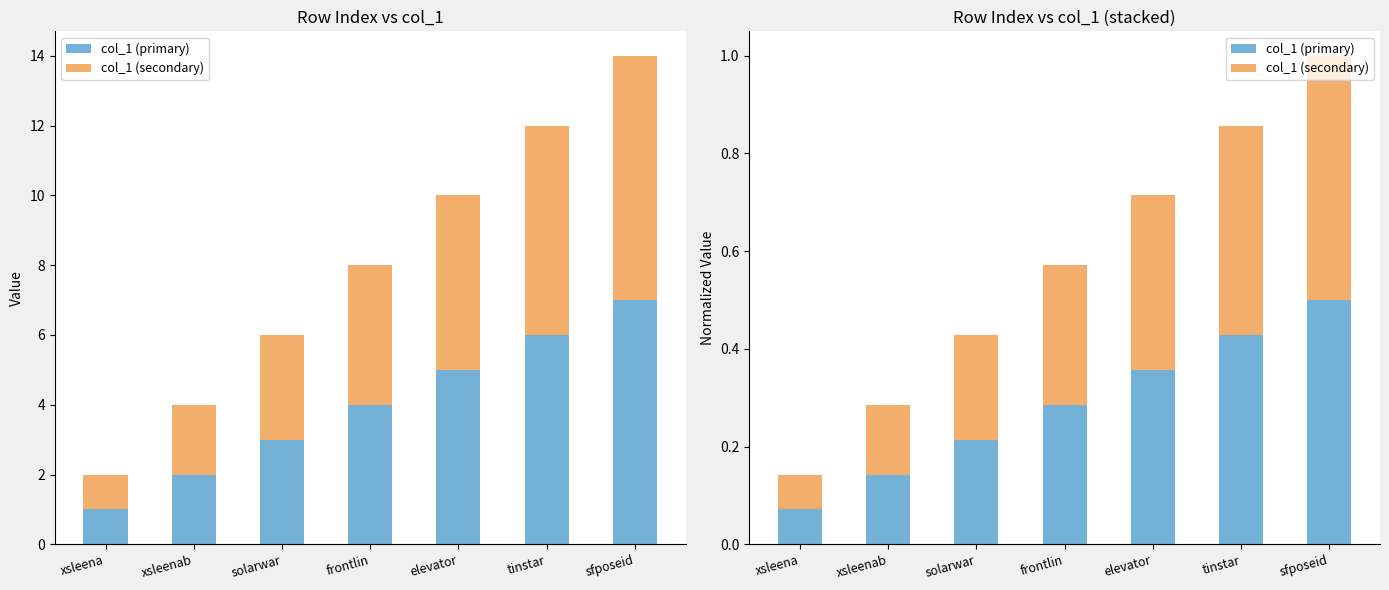

What is the difference between the col_1 (secondary) values at frontlin and sfposeid?

0.2